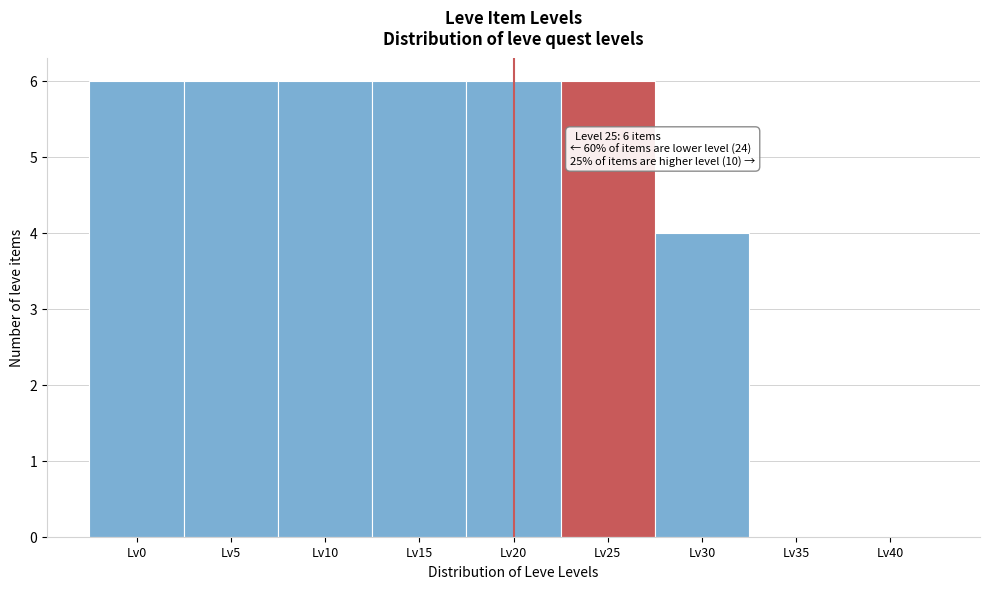

Reading right to left, what are all the values shown in this chart?

Lv40=0	Lv35=0	Lv30=4	Lv25=6	Lv20=6	Lv15=6	Lv10=6	Lv5=6	Lv0=6